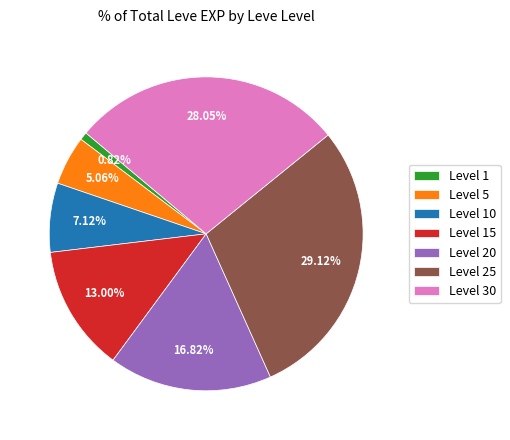

Between Level 5 and Level 20, which is larger?

Level 20